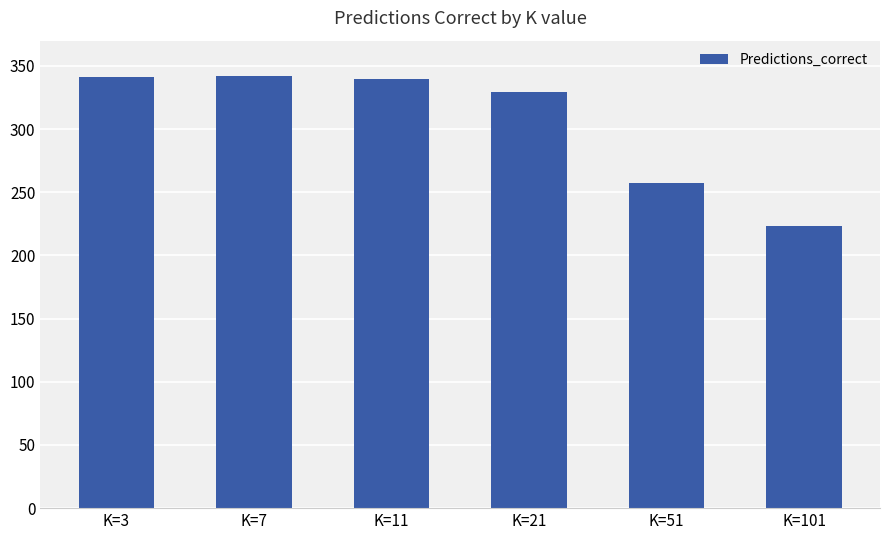

How many values are below 340?

3